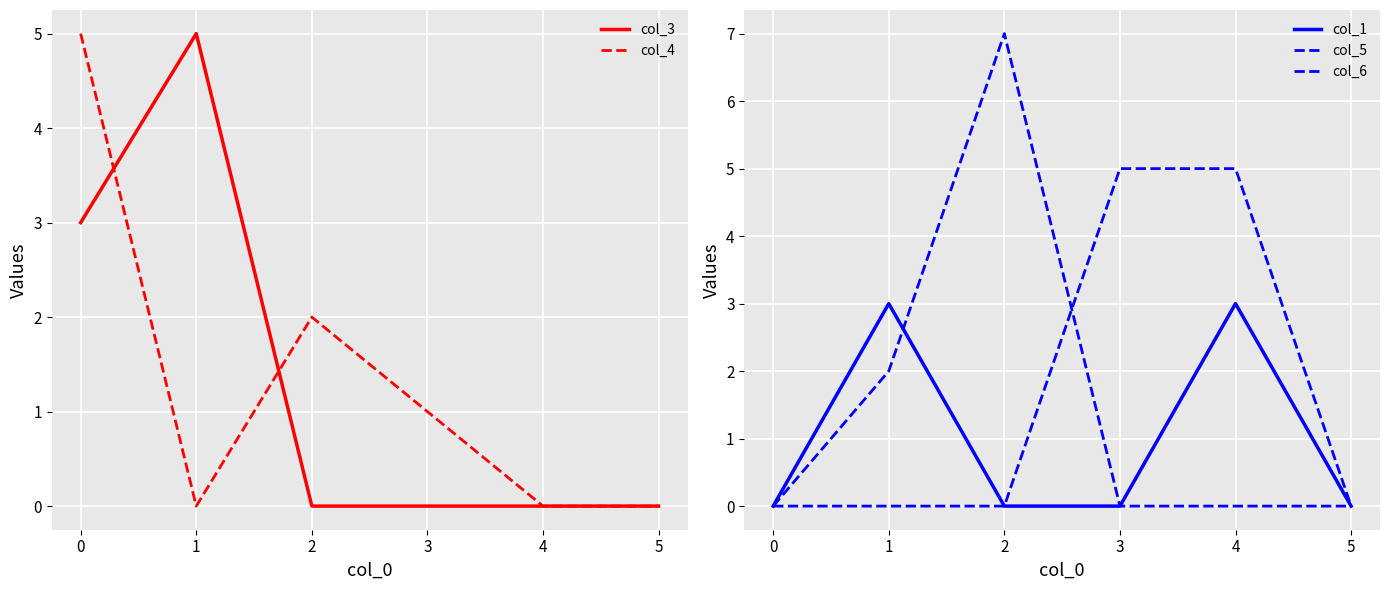

The value of col_3 at 4 is -3. True or false?

False